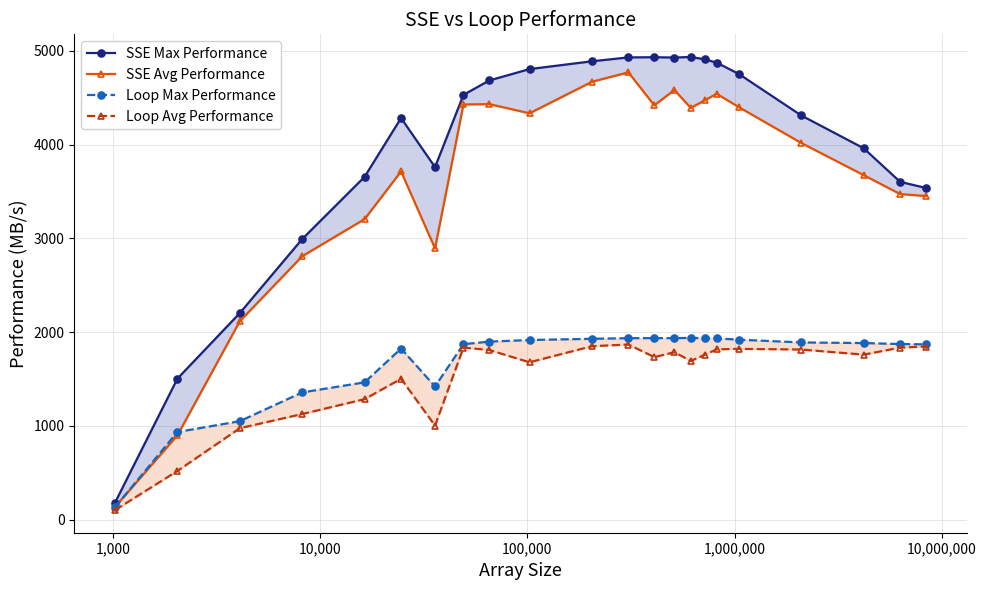

What is the difference between the second highest and minimum values in the Loop Avg Performance series?

1748.4